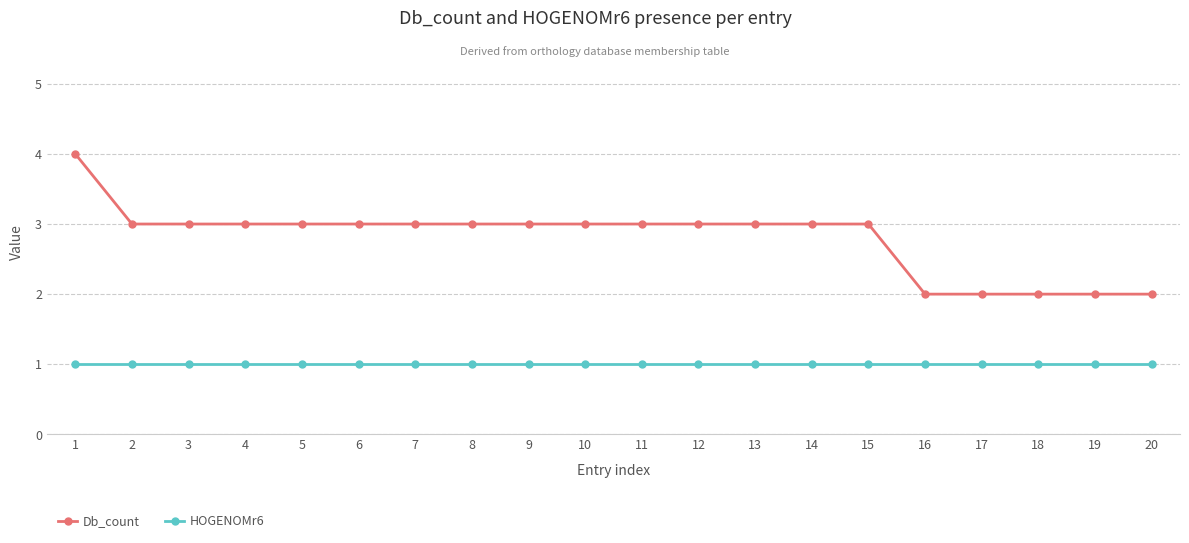

Reading left to right, extract all data points from this chart.

Db_count: 4	3	3	3	3	3	3	3	3	3	3	3	3	3	3	2	2	2	2	2
HOGENOMr6: 1	1	1	1	1	1	1	1	1	1	1	1	1	1	1	1	1	1	1	1